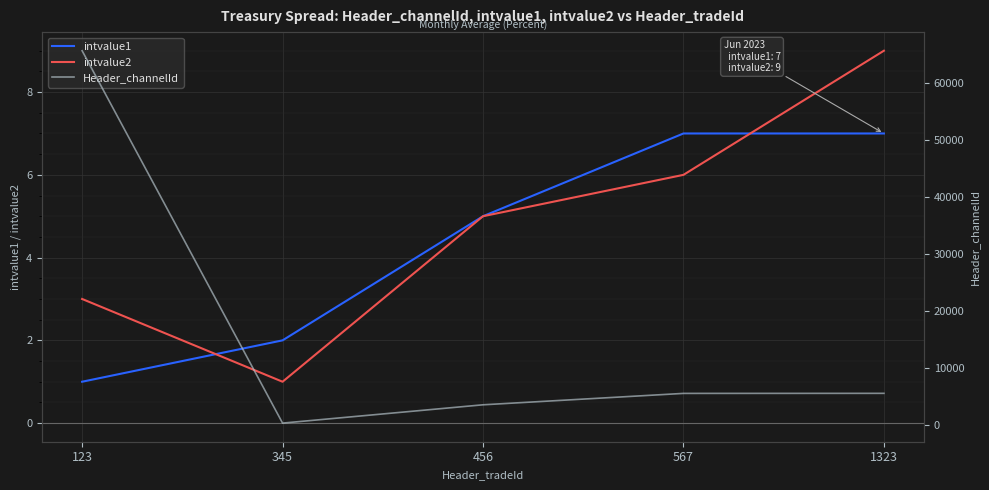

At which category is the sum across all series the highest?

123